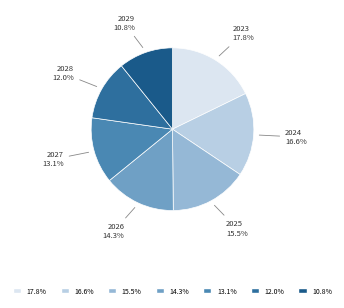

Between 2023 and 2025, which is larger?

2023